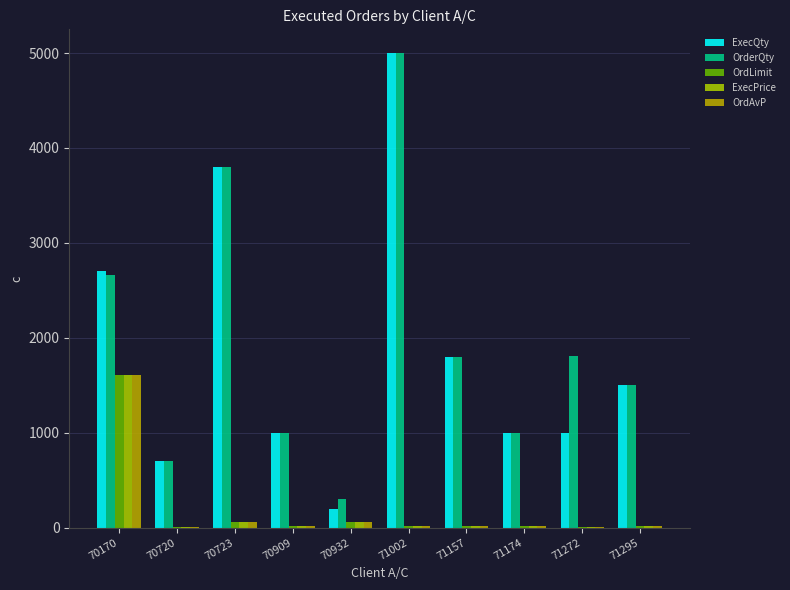

Which has a higher value, 70723 or 70909?

70723